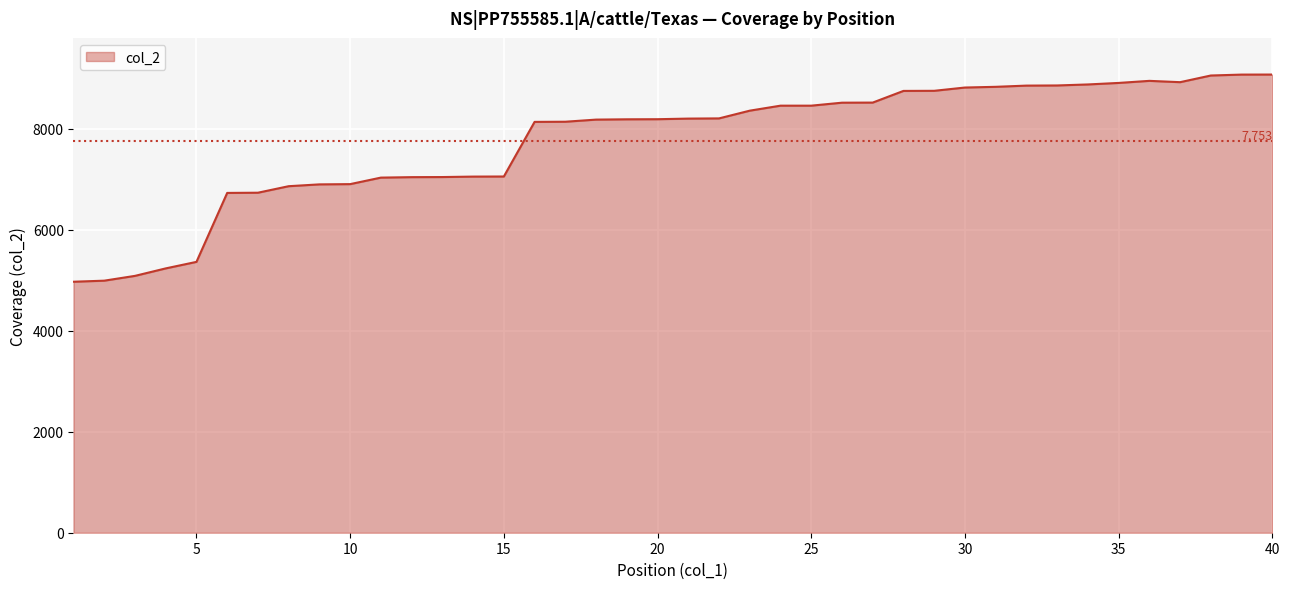

What is the minimum value shown in the chart?

4968